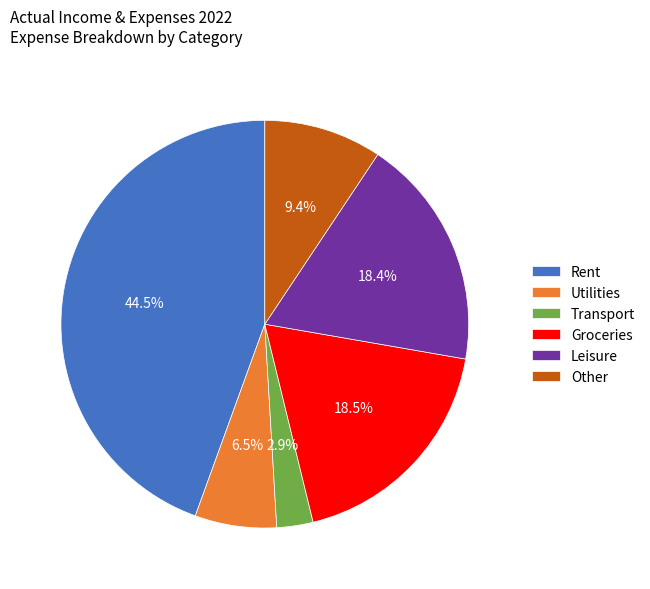

How much of the chart is everything except Transport?

97.1%